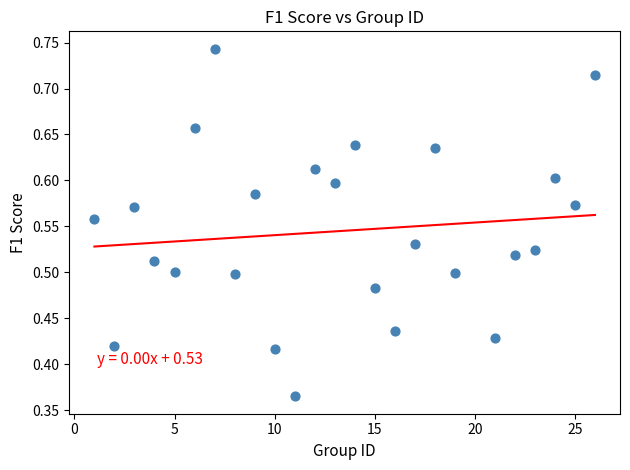

What is the range of X values (max minus min)?

25.0